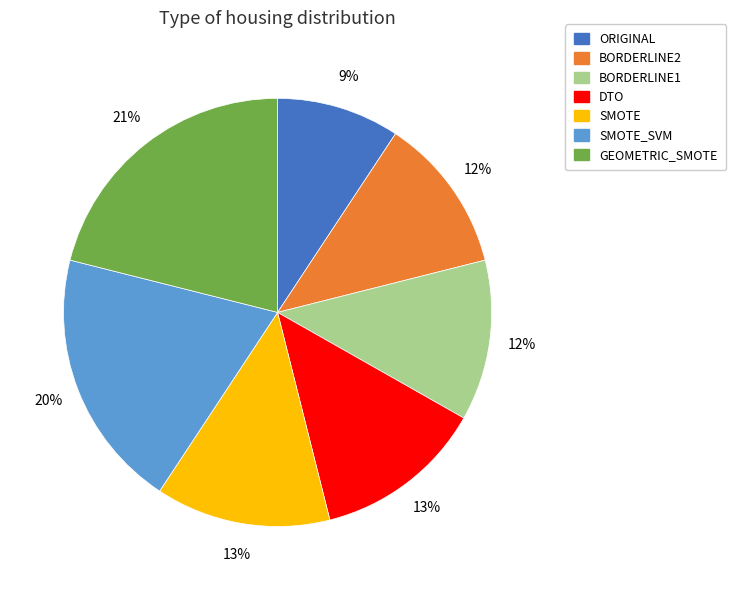

To the nearest percent, what is the average slice percentage?

14%